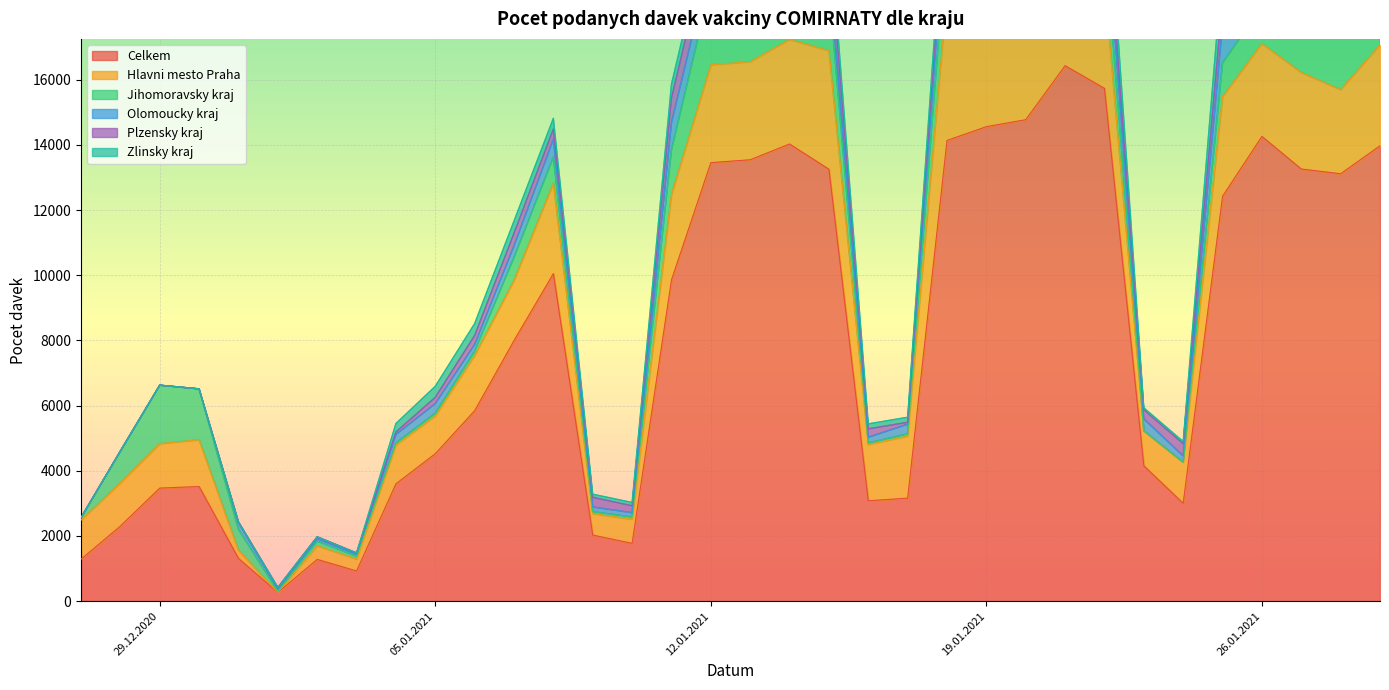

Where is the first local minimum for Hlavni mesto Praha?

01.01.2021